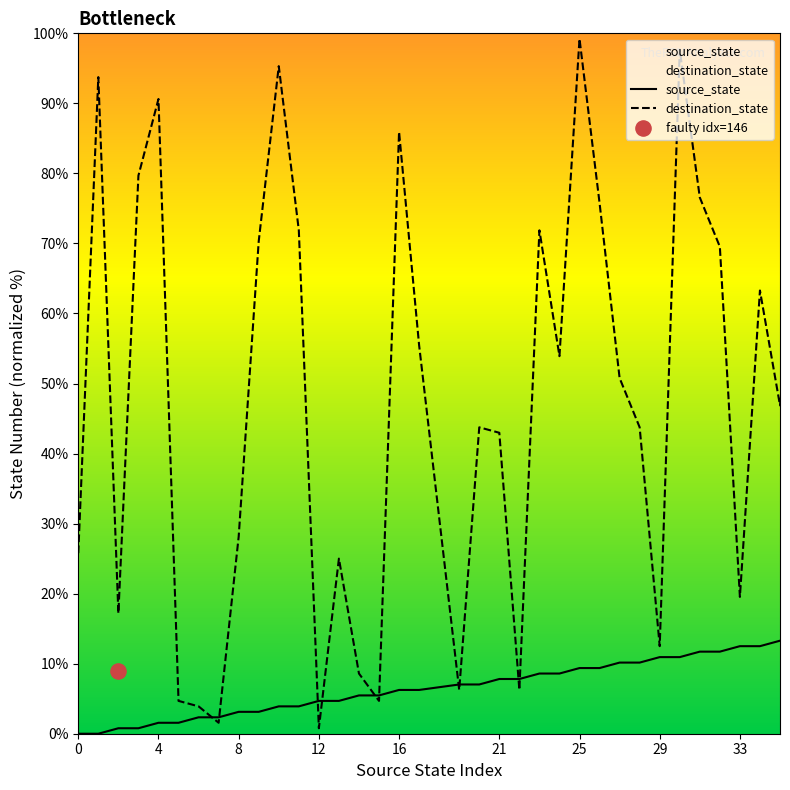

At how many categories does at least one series exceed 65?

14